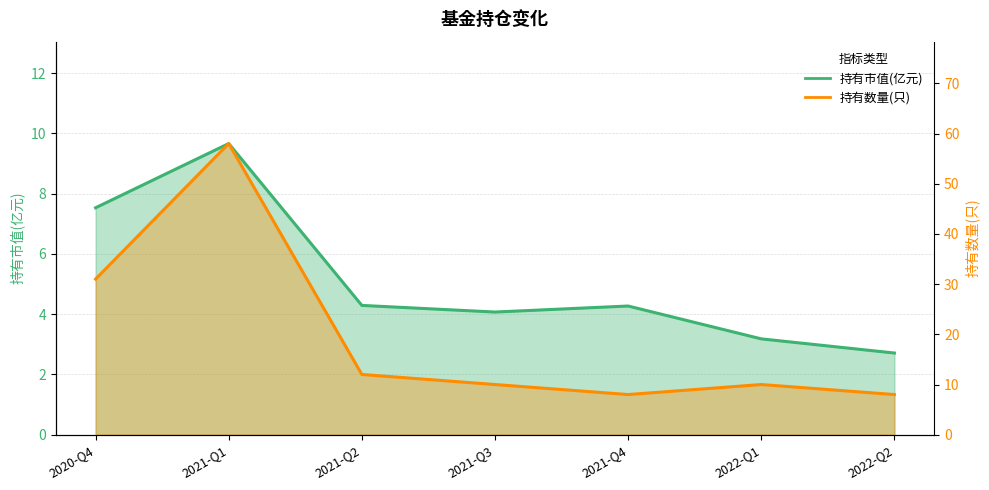

At which label is 持有市值(亿元) closest to 6?

2020-Q4